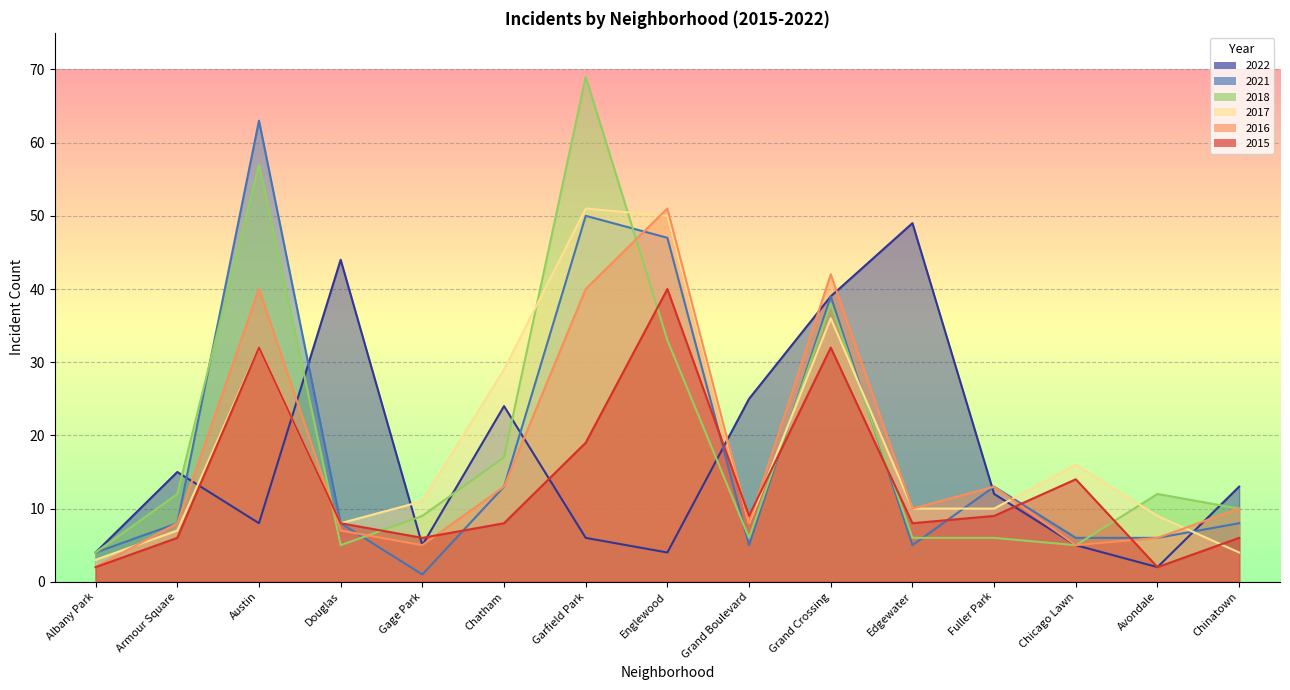

What is the minimum value shown in the chart?

1